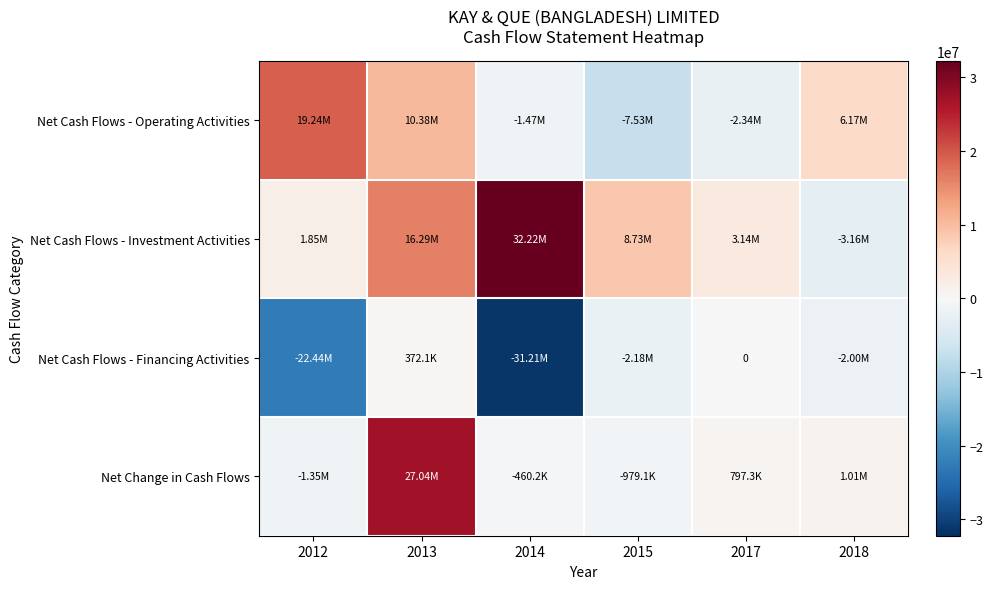

How many positive values does the Net Change in Cash Flows series have?

3